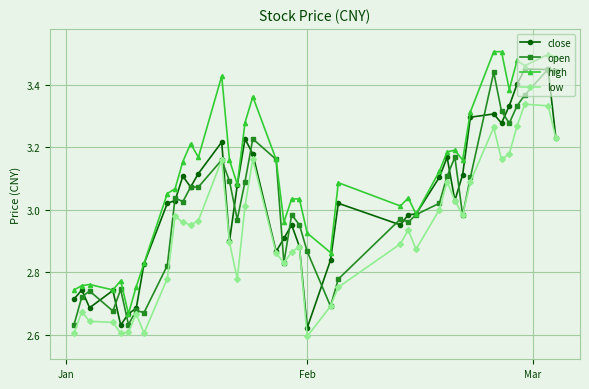

What is the difference between the maximum and minimum values in the open series?

0.8